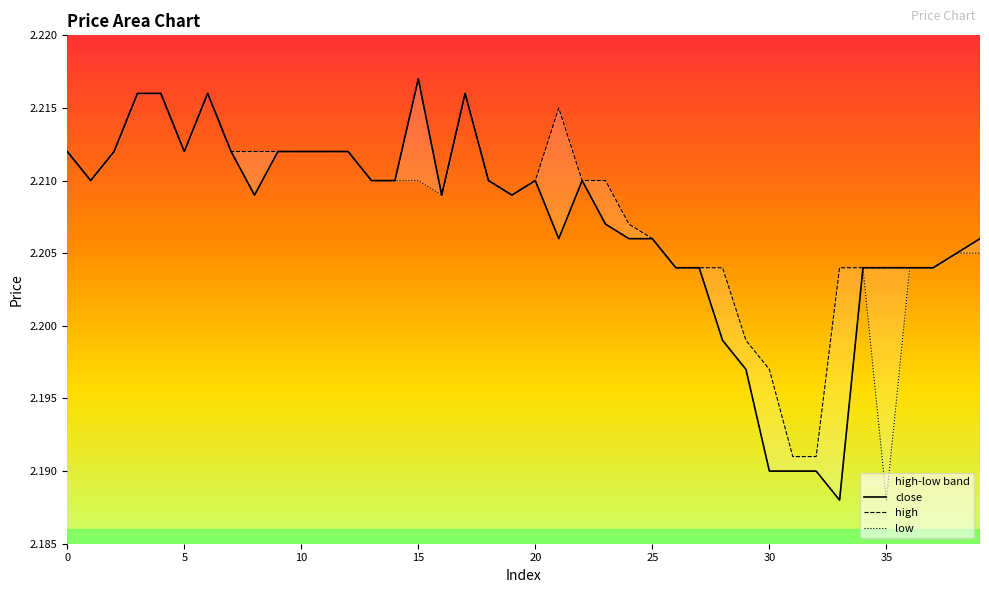

What is the minimum value shown in the chart?

2.2